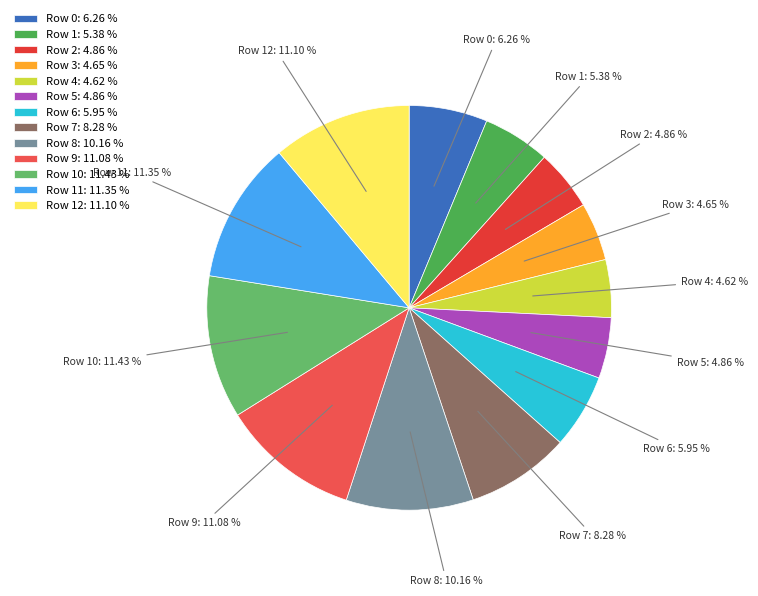

How many slices are in this pie chart?

13